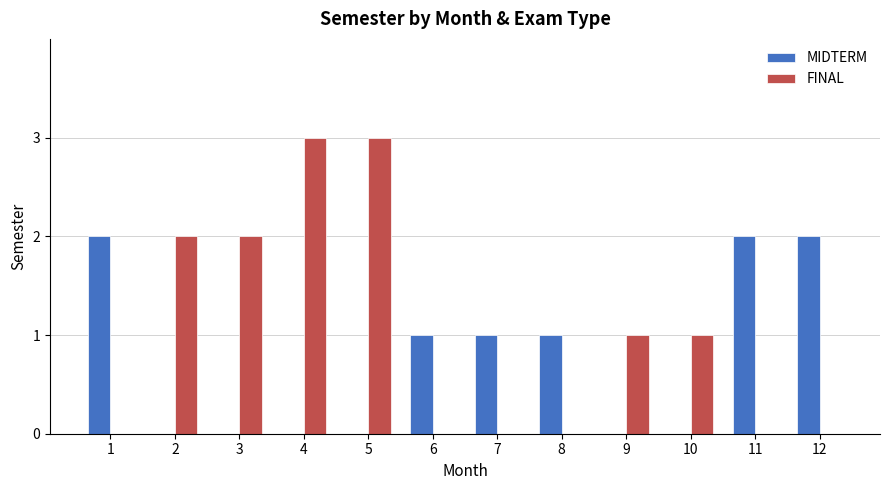

Which series changed the most between 1 and 5?

FINAL